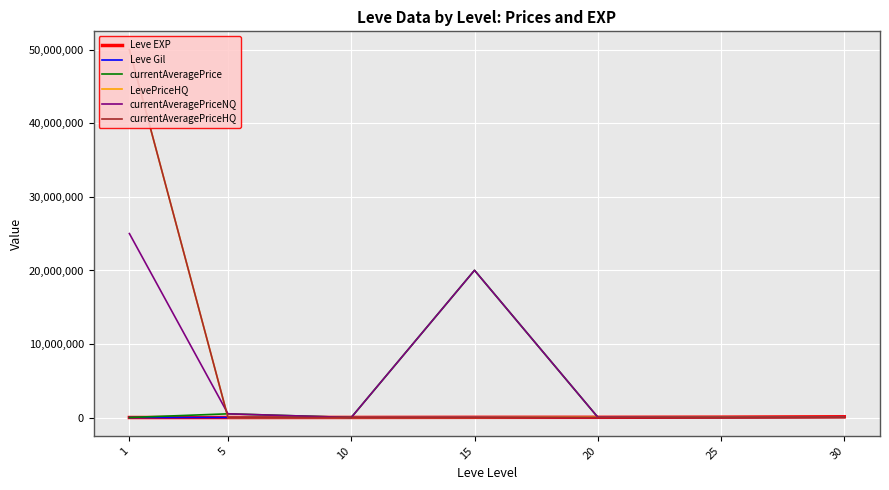

Which label corresponds to the smallest value in the chart?

5